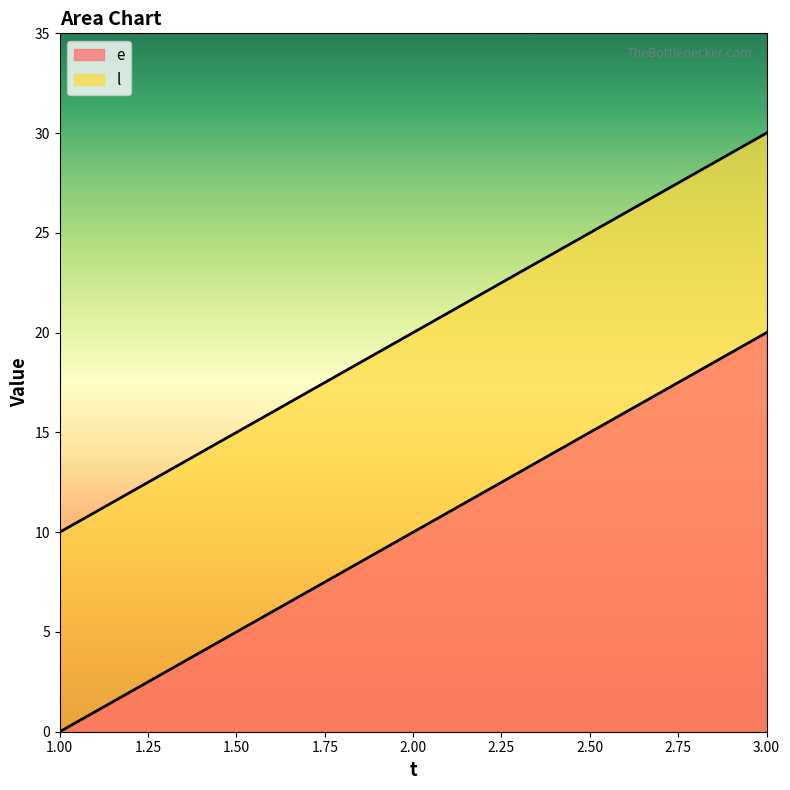

How many lines are shown in the chart?

2